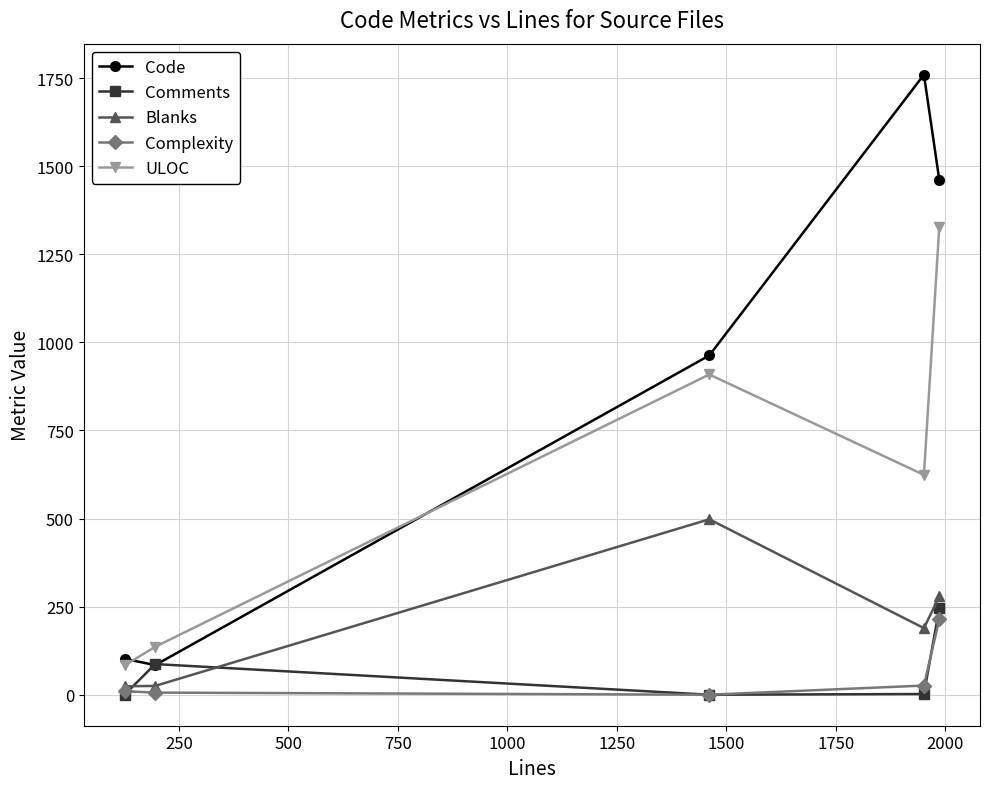

How many interior local valleys does the Comments series have?

1